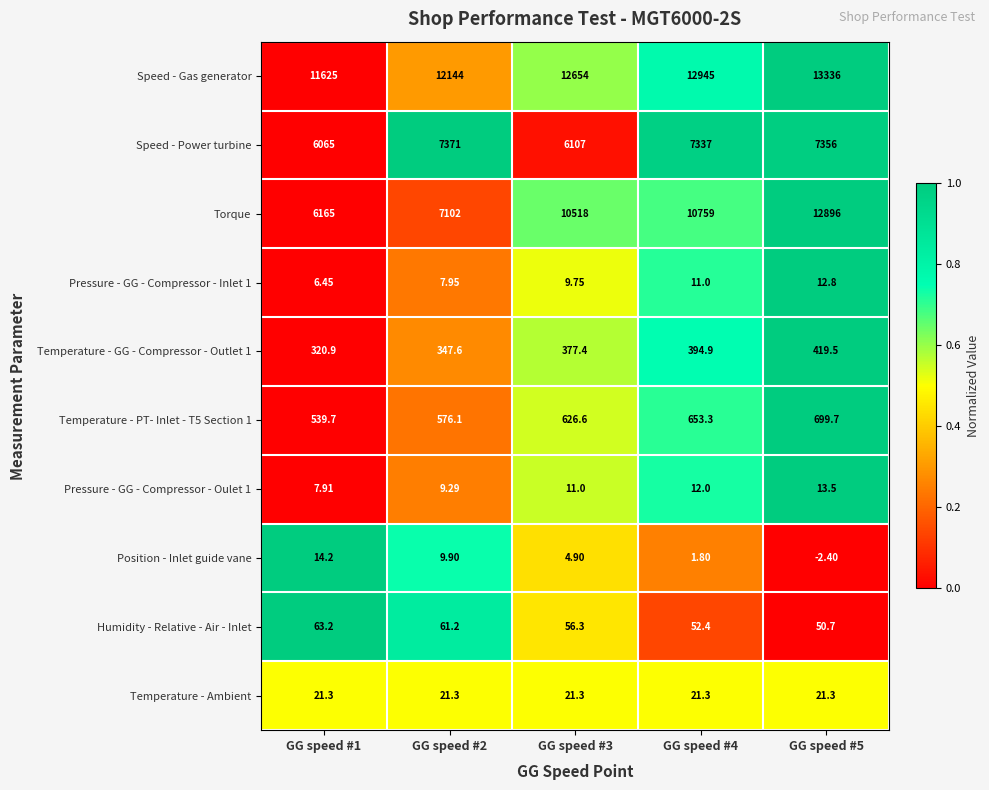

Between GG speed #1 and GG speed #2, which series saw the biggest shift?

Speed - Power turbine